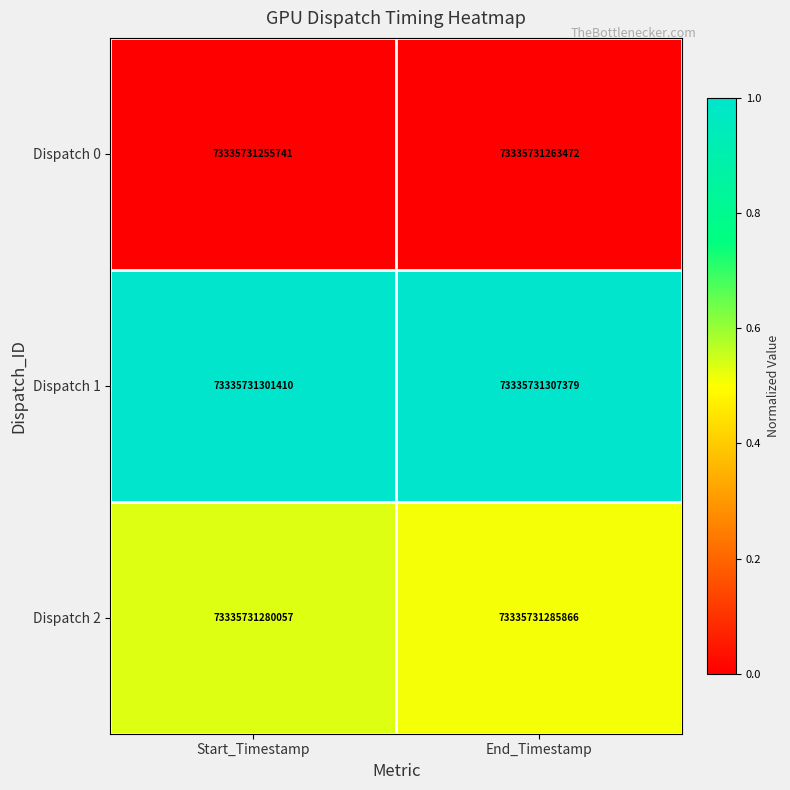

Which category has the highest value across all series?

Start_Timestamp